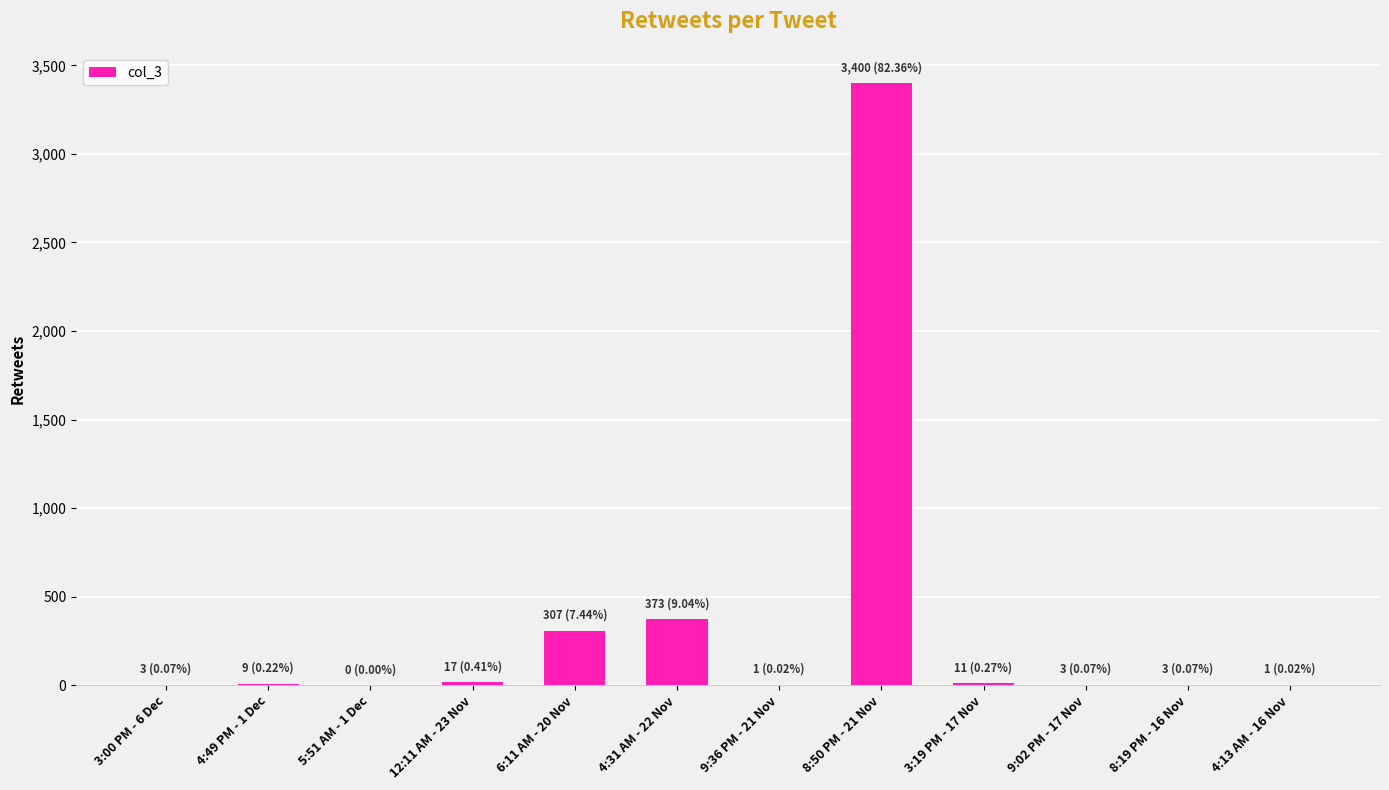

What is the maximum value shown in the chart?

3400